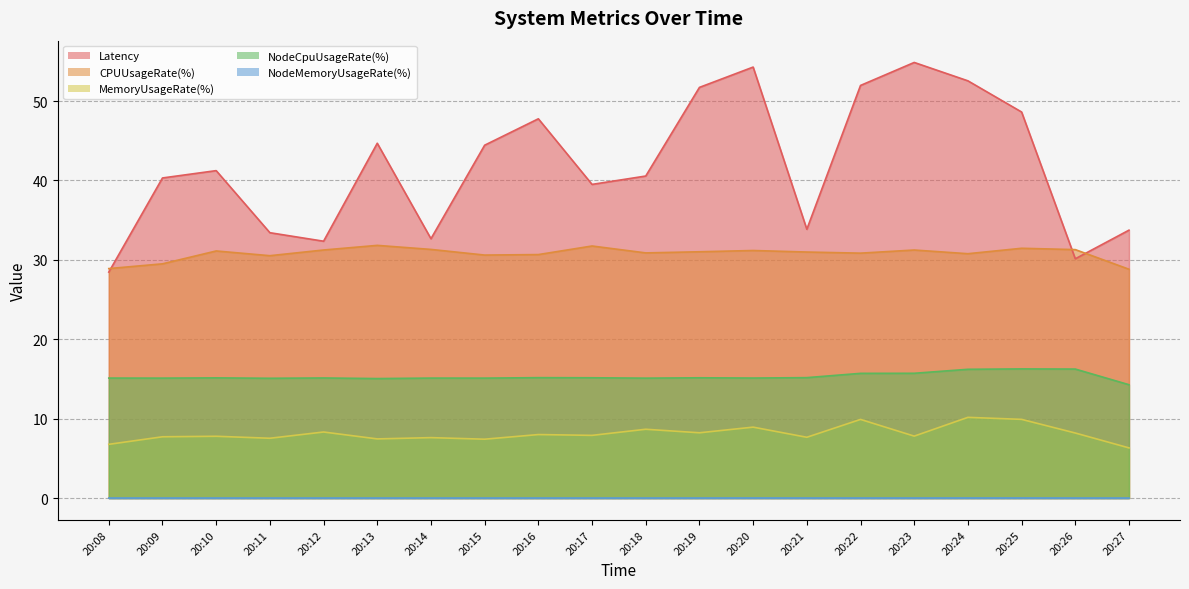

Is the value of NodeCpuUsageRate(%) at 20:16 greater than the value of NodeMemoryUsageRate(%) at 20:12?

Yes